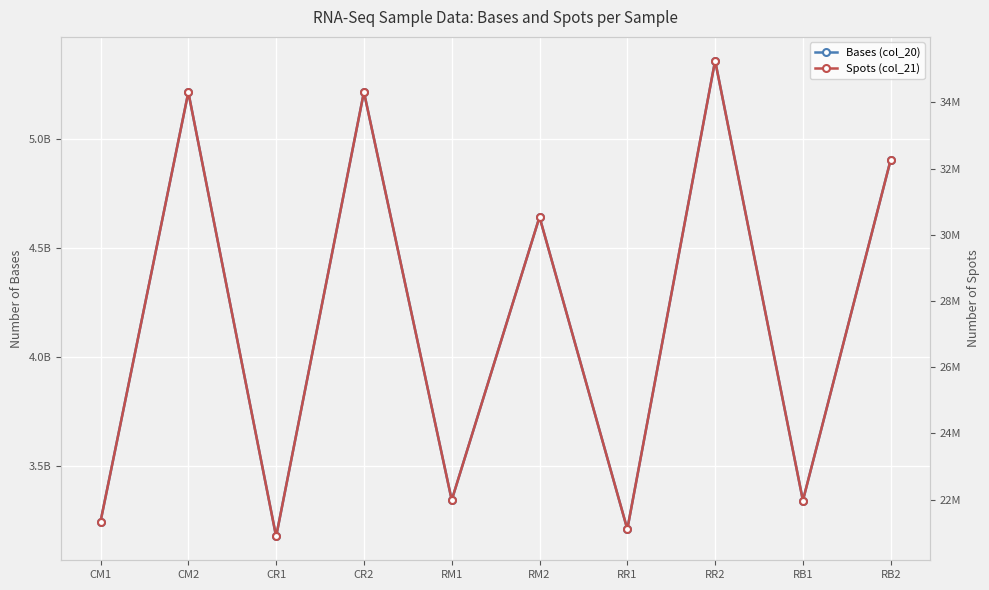

Does the chart display data point markers on the line(s)?

Yes